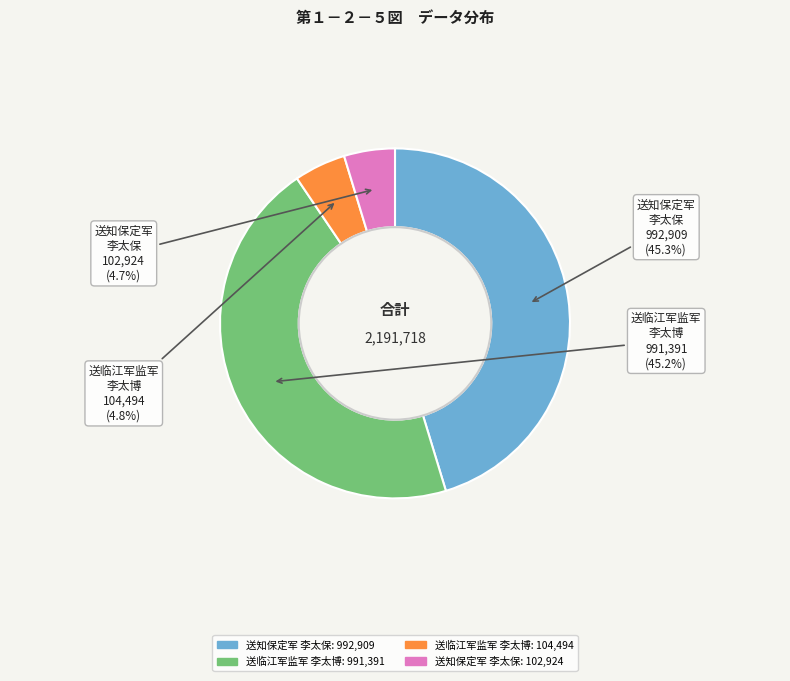

Is there any slice that represents more than half of the pie?

No